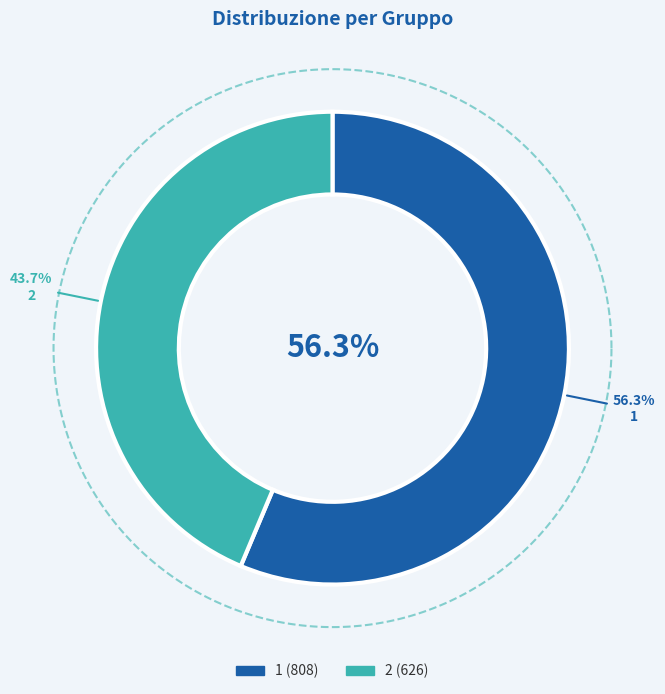

To the nearest percent, what is the difference between the largest and smallest slice percentages?

13%